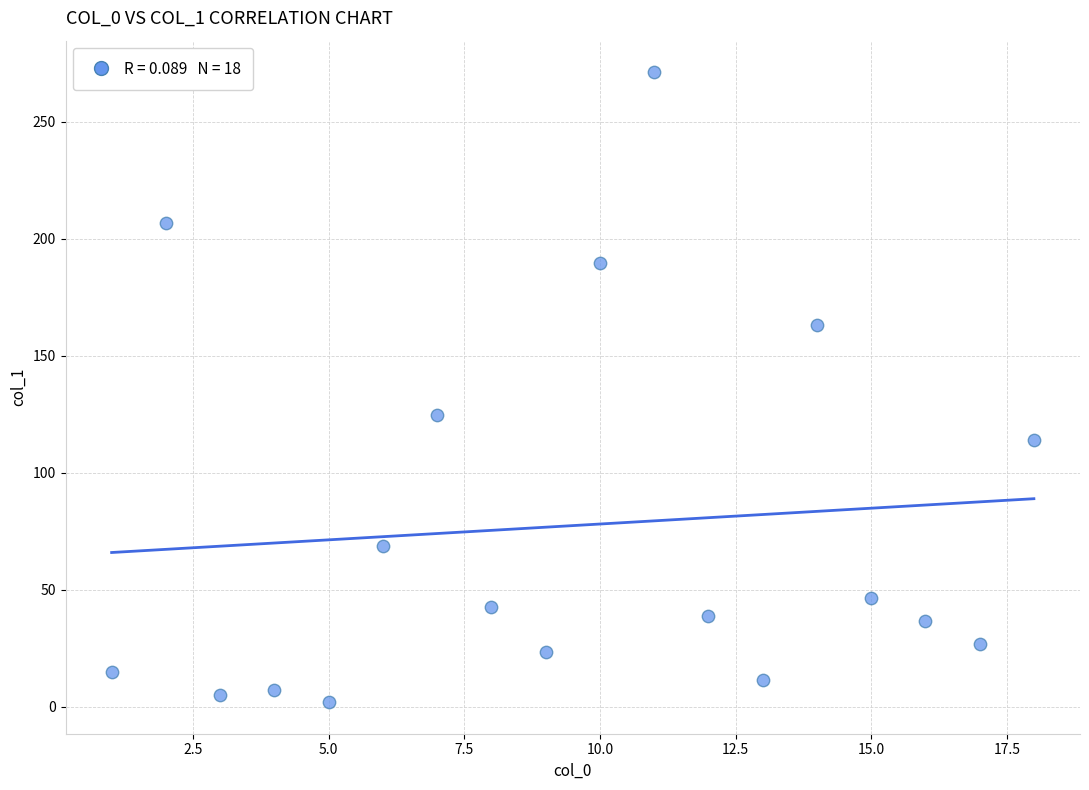

What Y value in the scatter plot is closest to 136?

124.7